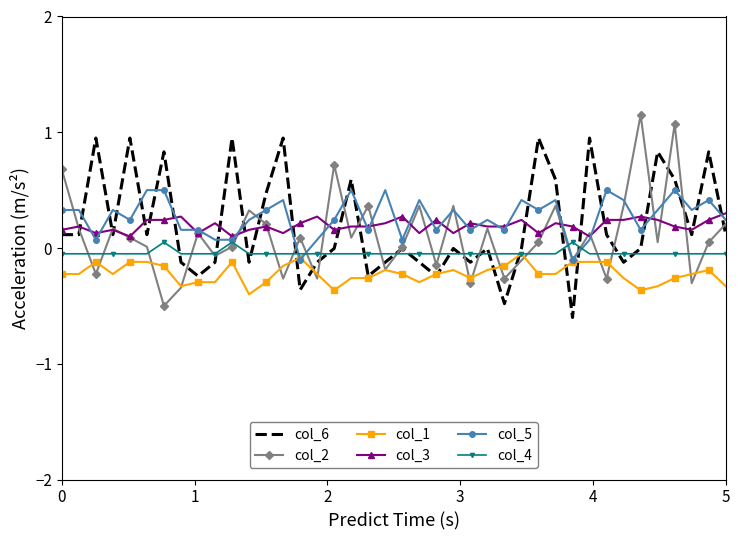

What is the minimum value shown in the chart?

-0.6